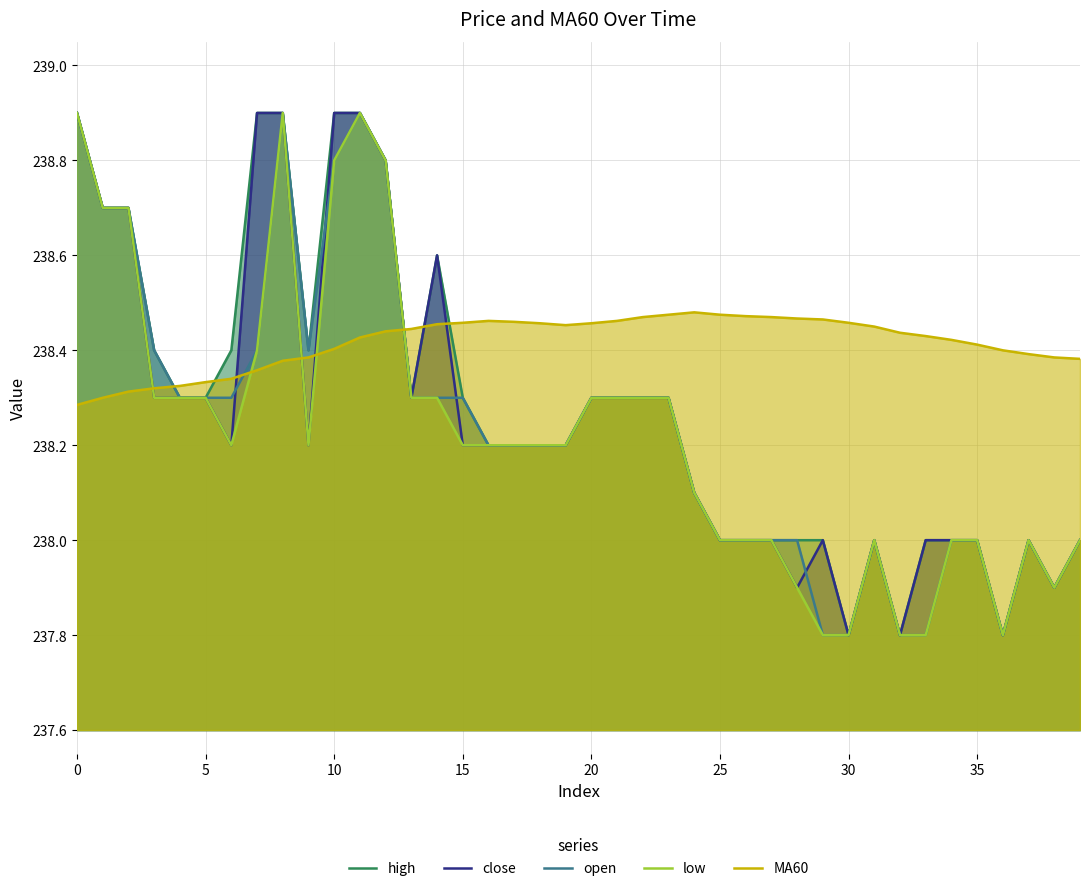

What are all the series names shown in the legend?

high, close, open, low, MA60